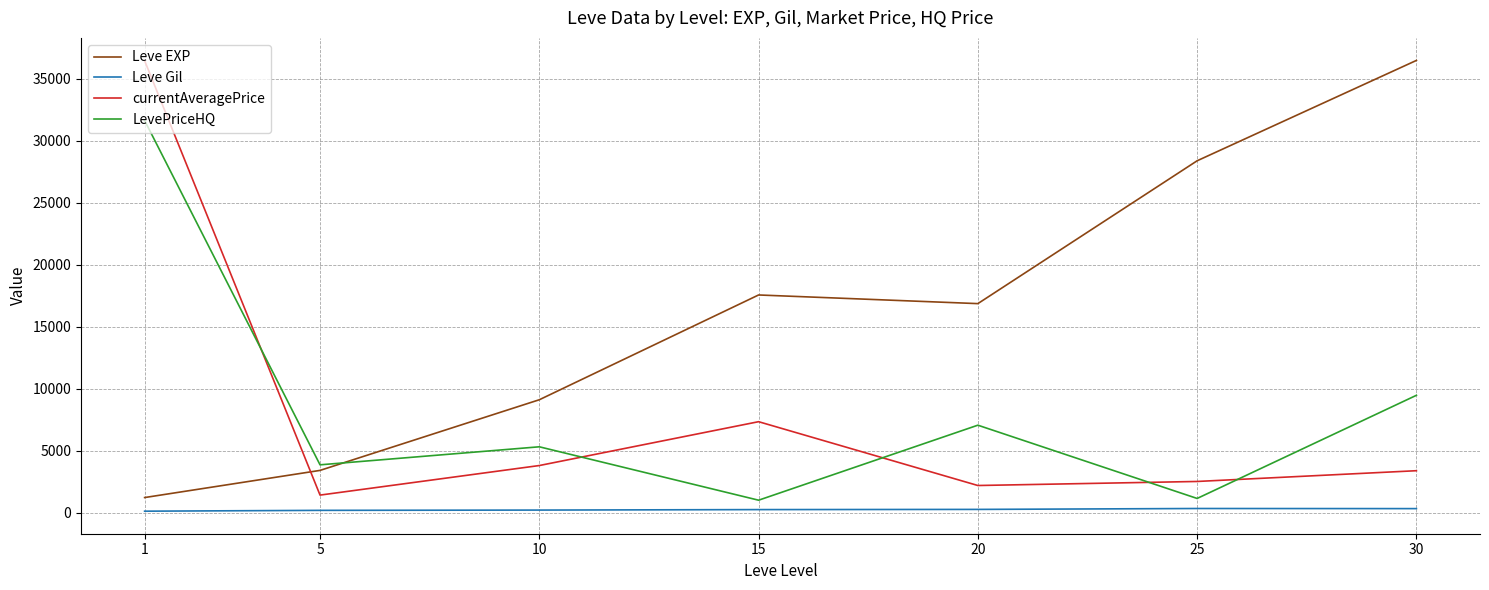

Which series changed the most between 10 and 30?

Leve EXP